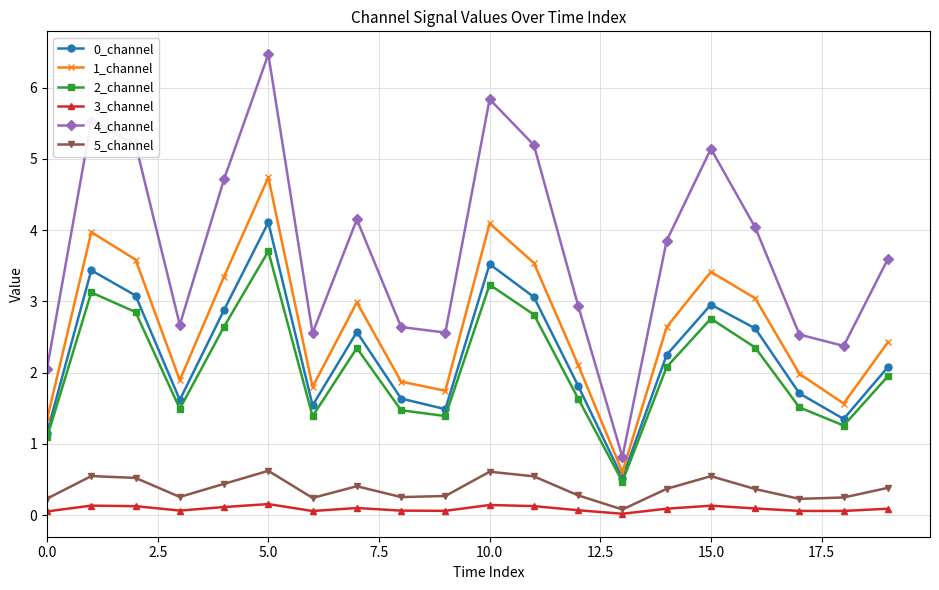

What is the sum of all 3_channel values?

1.8